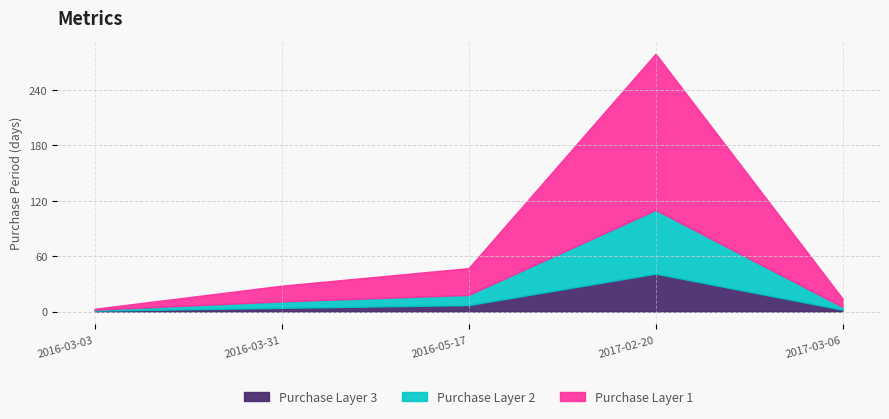

What is the value of the 2nd point from the left?

28